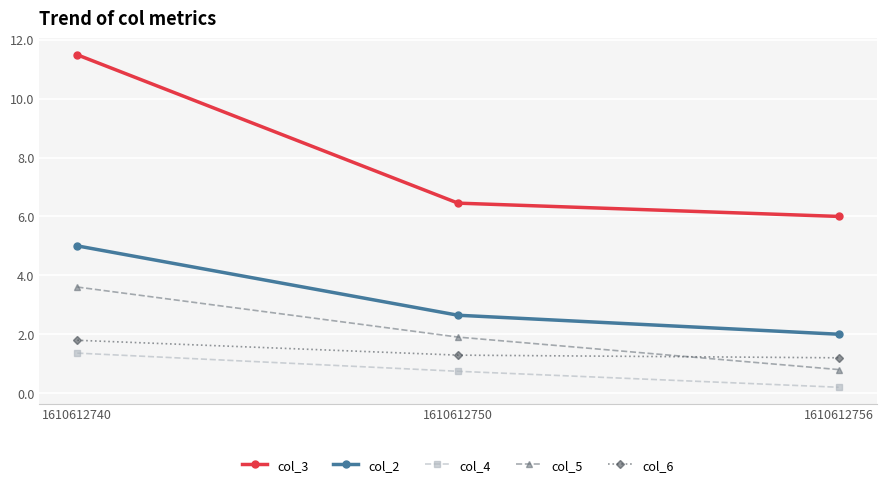

What is the difference between the maximum and minimum values in the col_3 series?

5.5